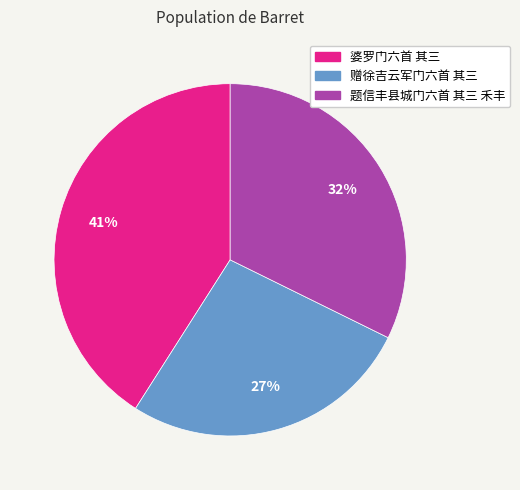

What percentage is the 赠徐吉云军门六首 其三 slice, to the nearest percent?

27%